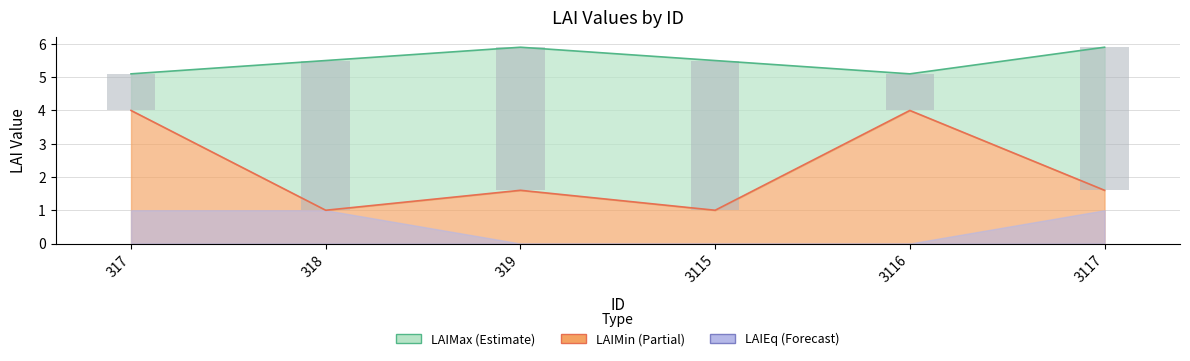

Which series has the largest total across all categories?

LAIMax